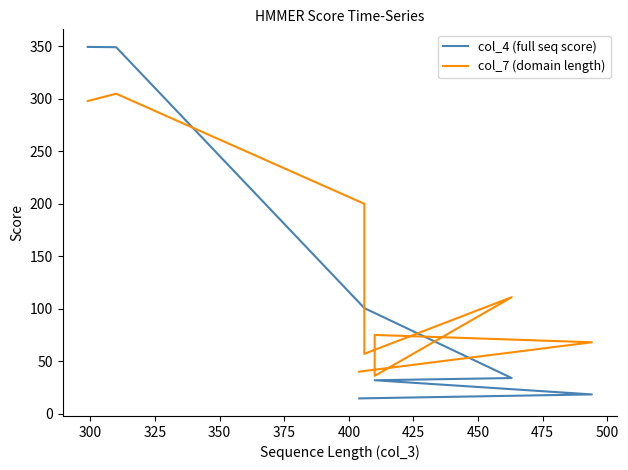

What is the difference between the maximum and minimum values in the col_7 (domain length) series?

269.0